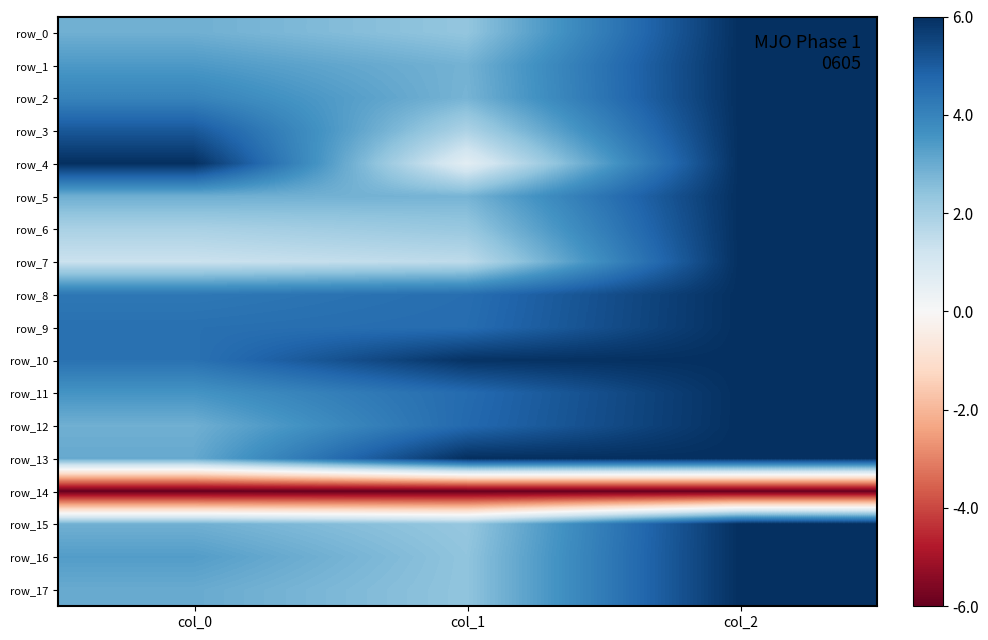

At how many categories does at least one series exceed 0?

3